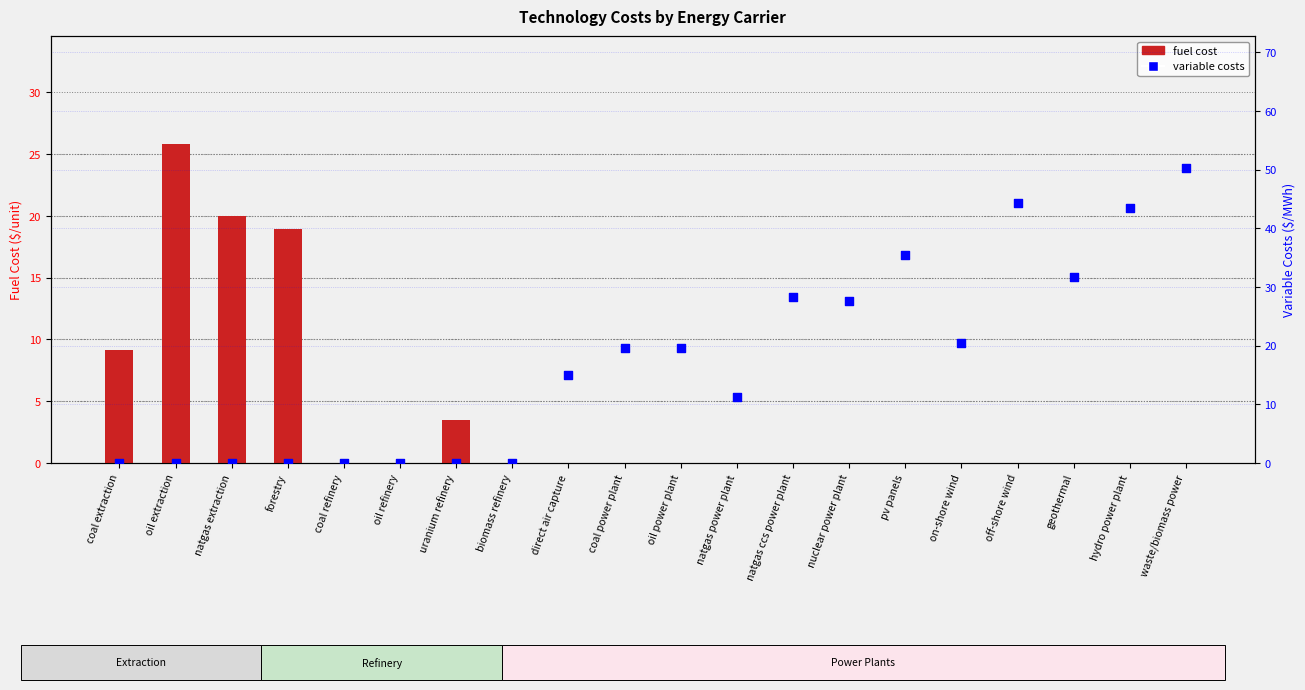

What is the total value across all series at forestry?

18.9